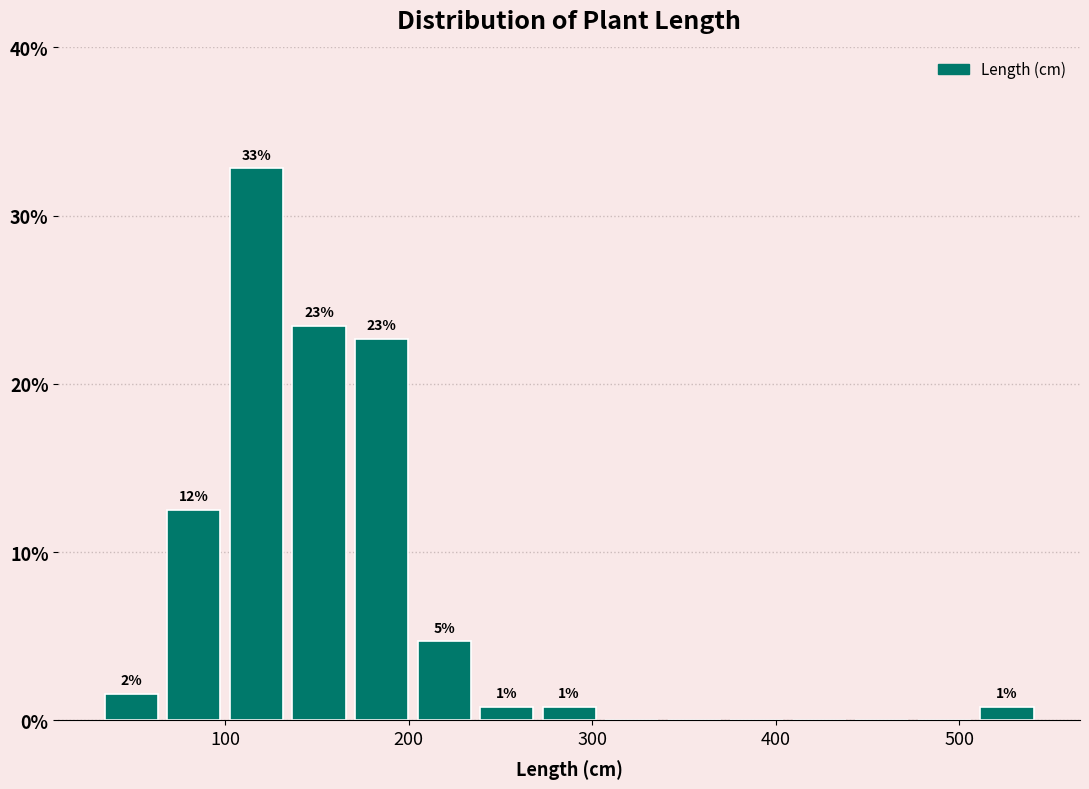

Read against the x-axis, roughly where is the centre of the tallest bar?

120